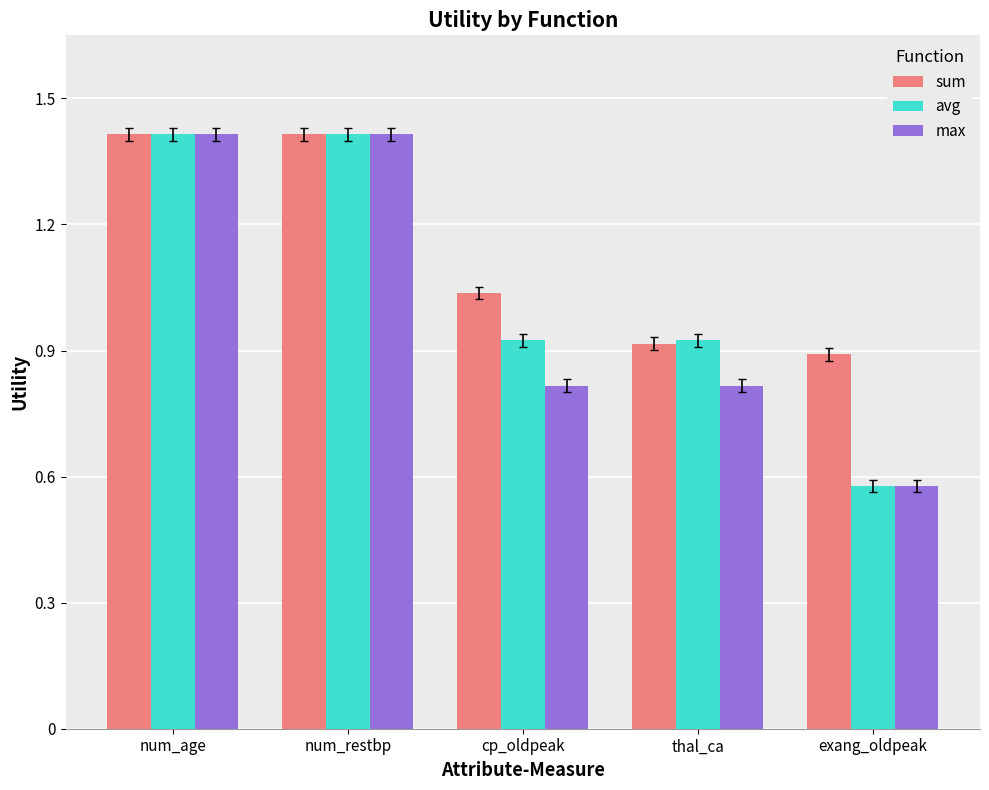

What is the difference between the maximum and second lowest values in the avg series?

0.5